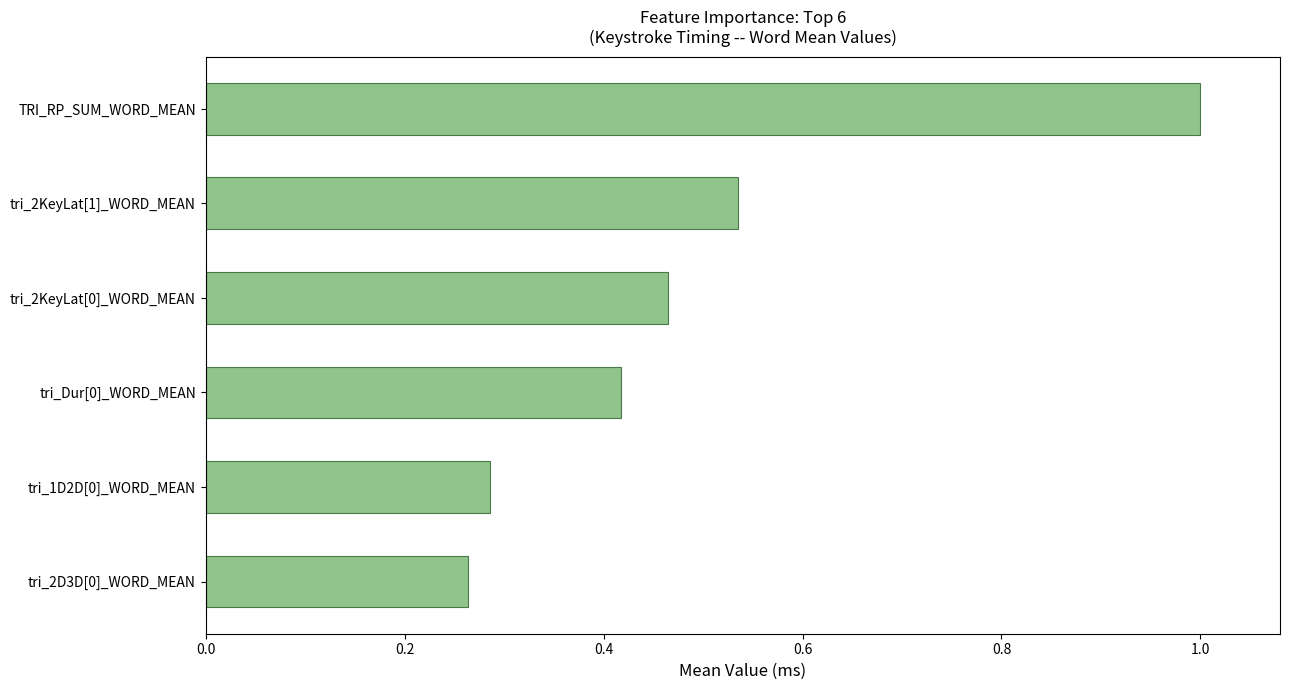

Is it true that the value at tri_2KeyLat[0]_WORD_MEAN is 0.8?

False